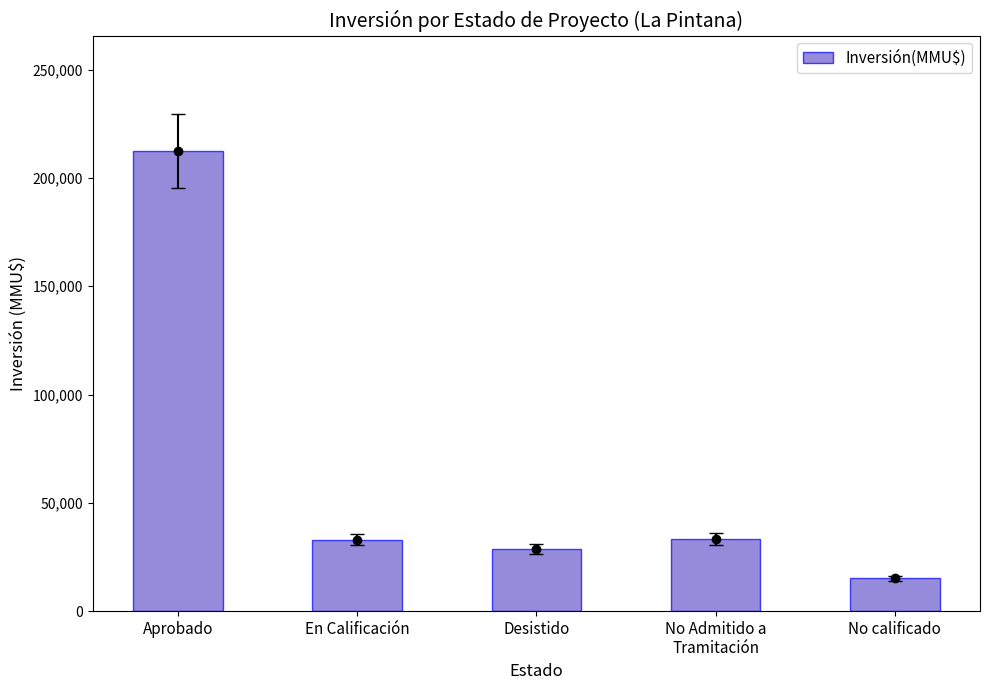

What is the label of the 4th bar from the right?

En Calificación